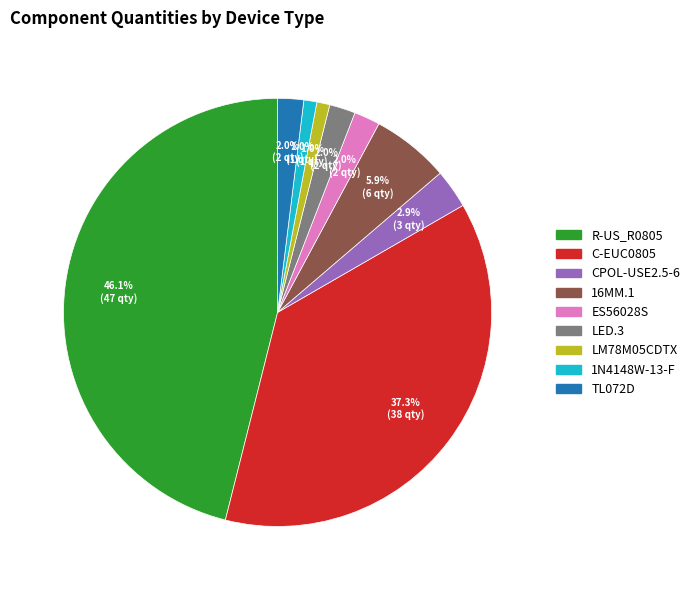

Does any single category account for the majority?

No